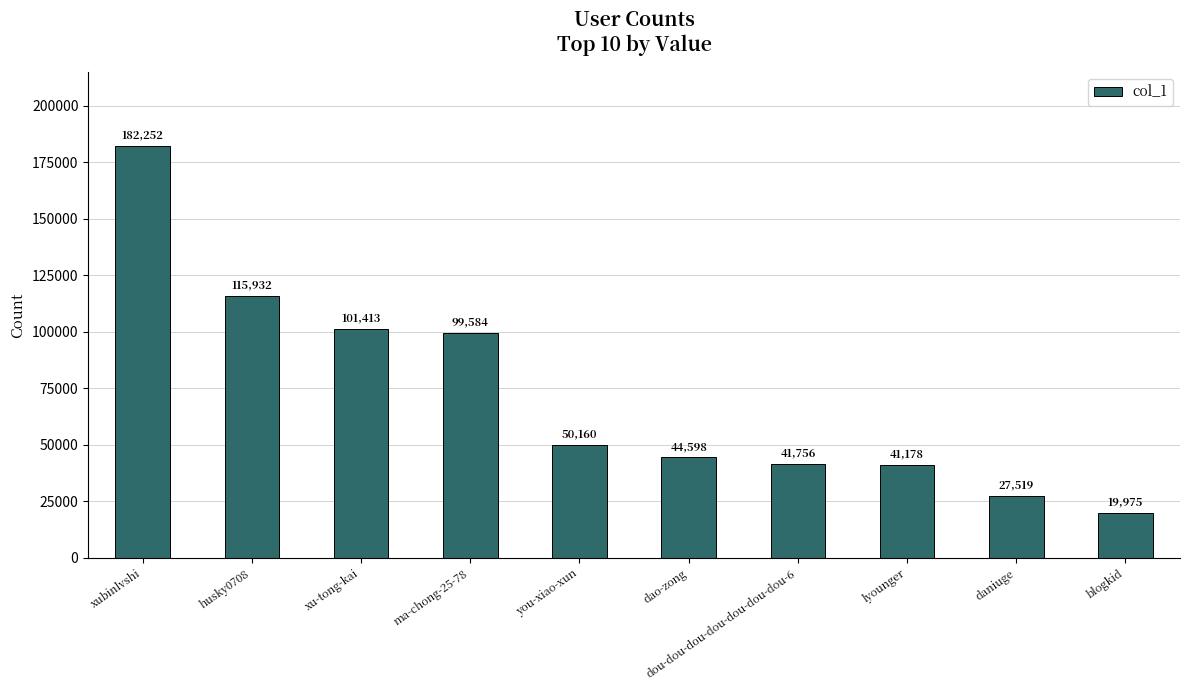

What position from the left is you-xiao-xun?

5